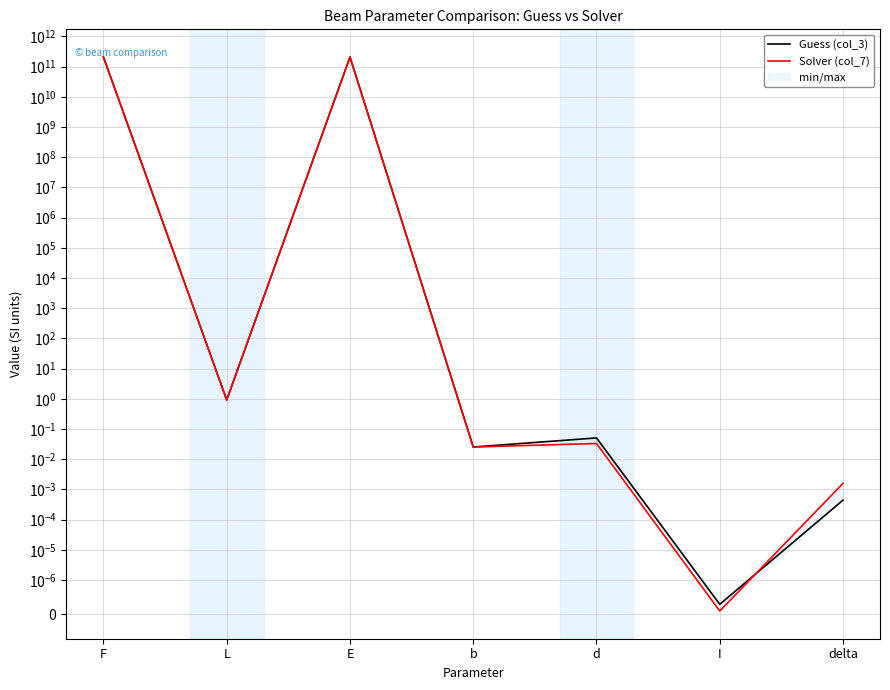

Reading left to right, transcribe all the data shown in this chart.

Guess (col_3): F=206842718795.1	L=0.9	E=206842718795.1	b=0.0	d=0.1	I=0.0	delta=0.0
Solver (col_7): F=206000000000.0	L=0.9	E=206000000000.0	b=0.0	d=0.0	I=0.0	delta=0.0